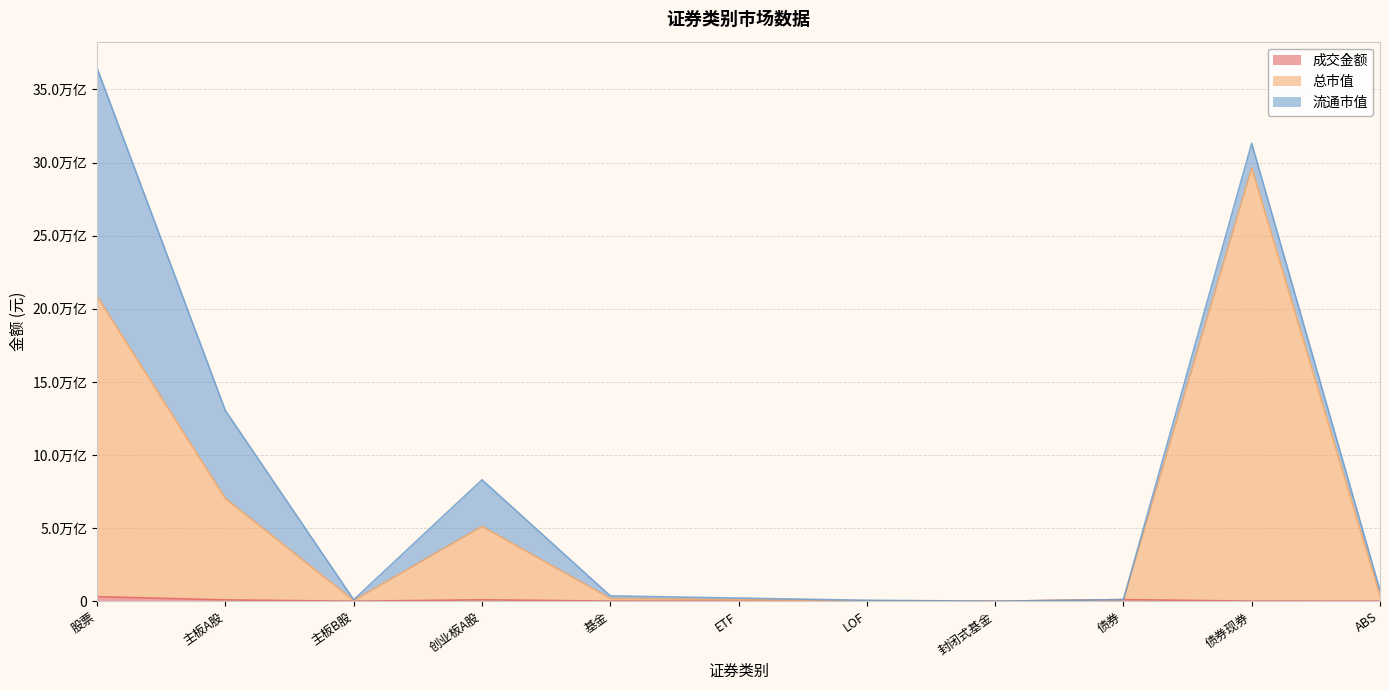

True or false: 成交金额 and 总市值 intersect in this chart.

False